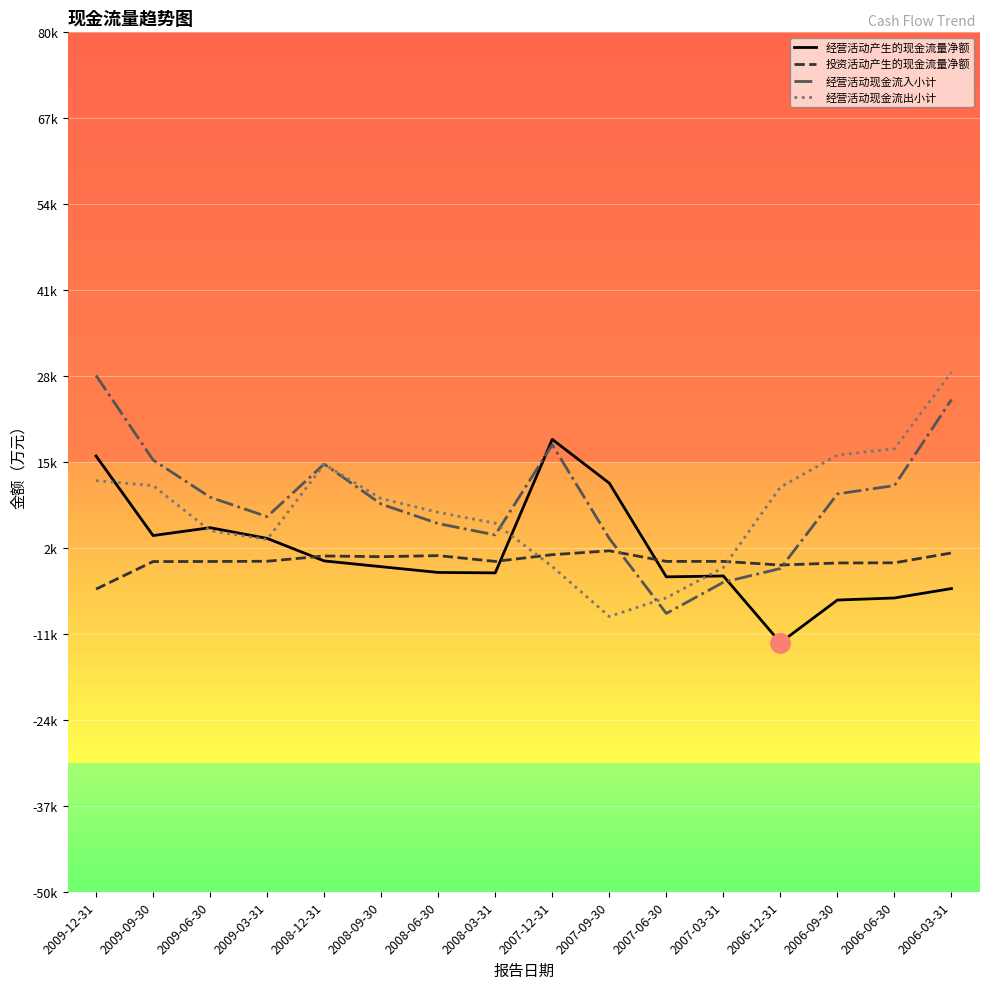

At which label does 经营活动产生的现金流量净额 reach its minimum?

2006-12-31